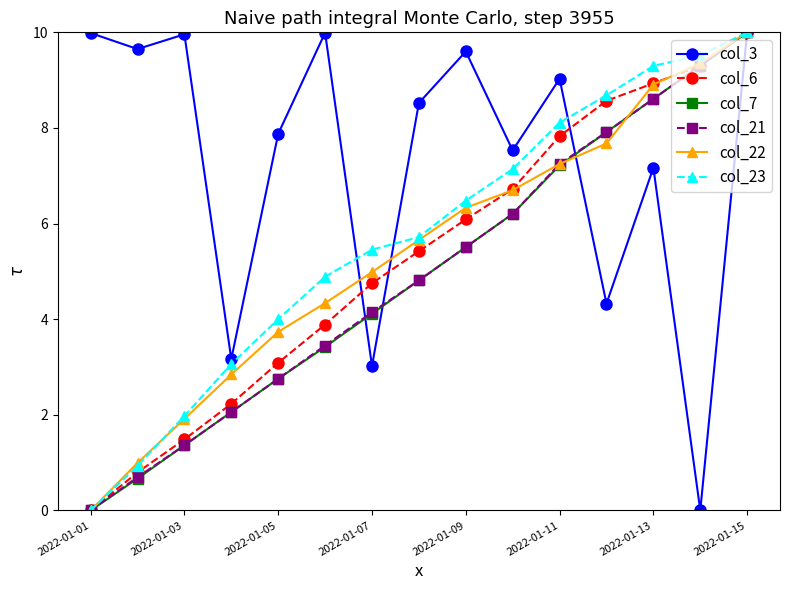

Which series has the largest total across all categories?

col_3